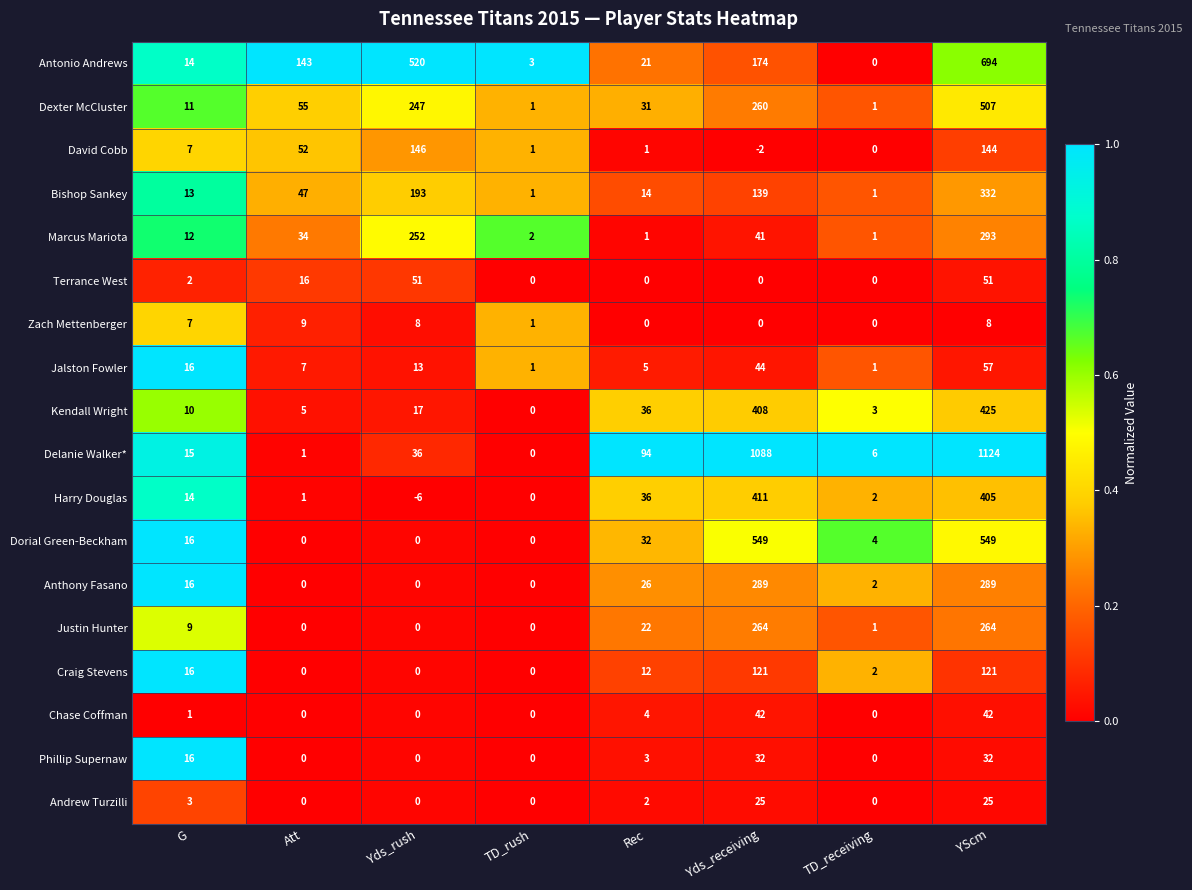

Which category has the lowest value across all series?

Yds_rush